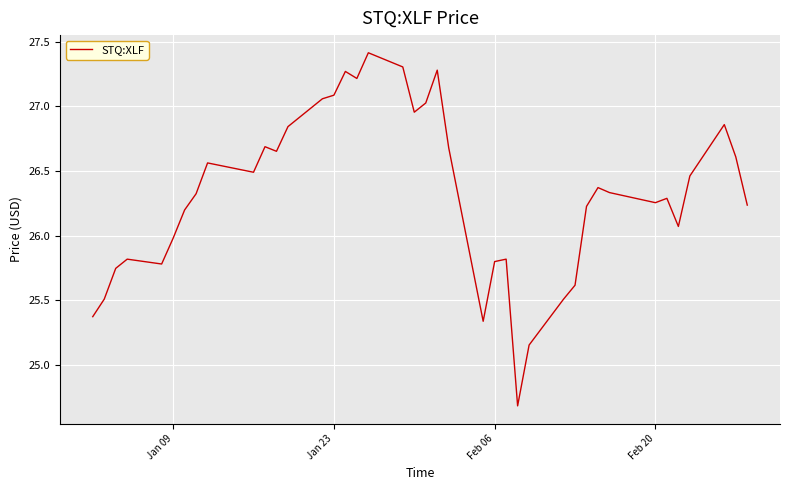

What is the difference between the maximum and minimum values?

2.7